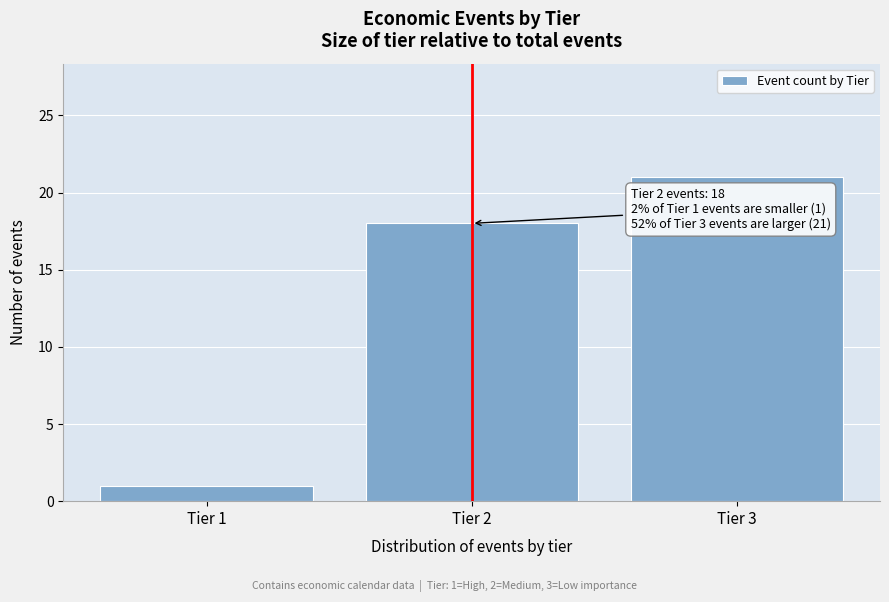

Which range on the x-axis has the tallest bar?

2.5 to 3.5